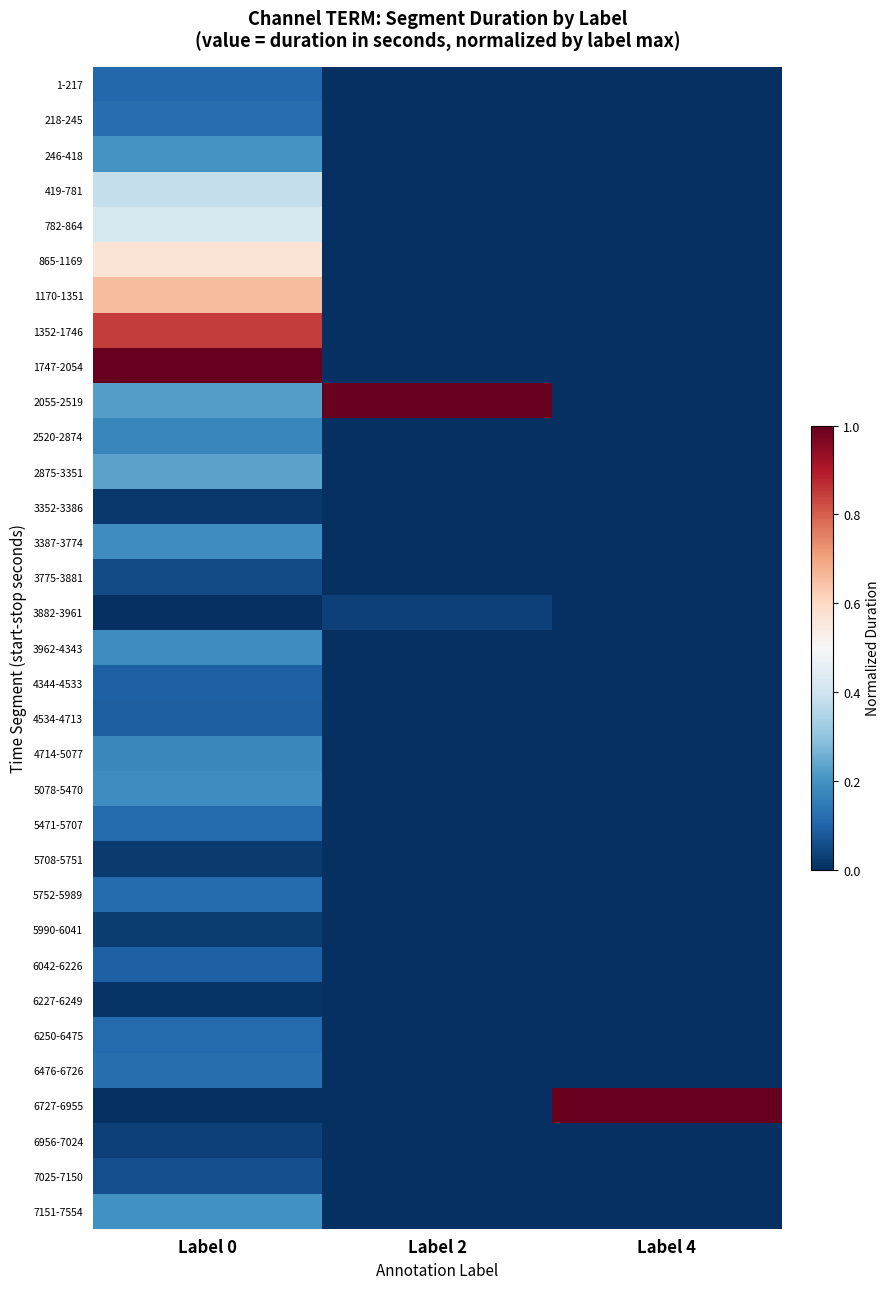

At which category does the chart reach its peak across all series?

Label 0